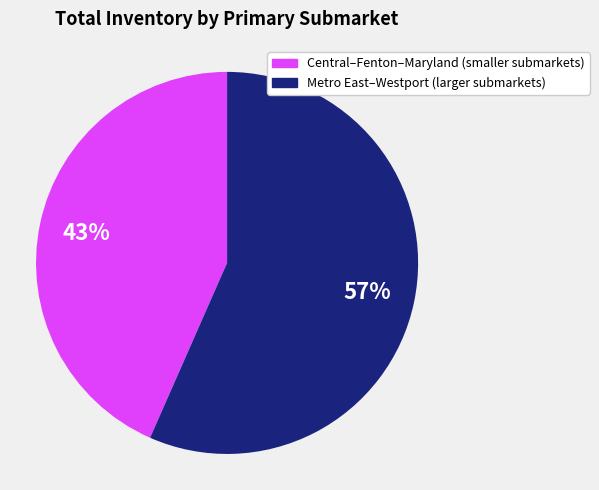

Is there any slice that represents more than half of the pie?

Yes